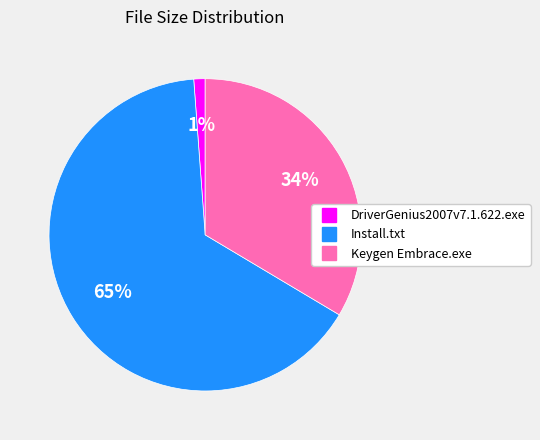

To the nearest percent, what percentage of the pie is Install.txt?

65%